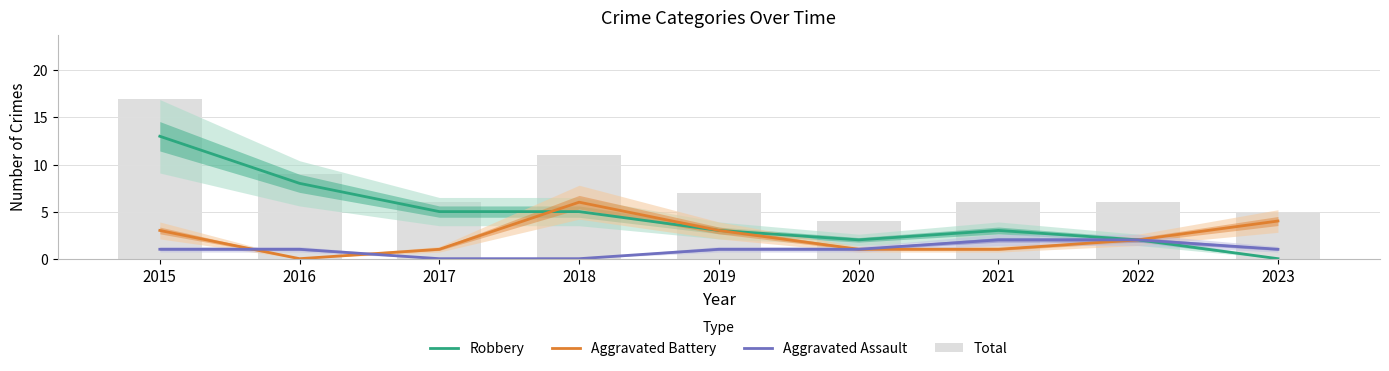

At 2018, list the series in order from largest to smallest.

Total, Aggravated Battery, Robbery, Aggravated Assault